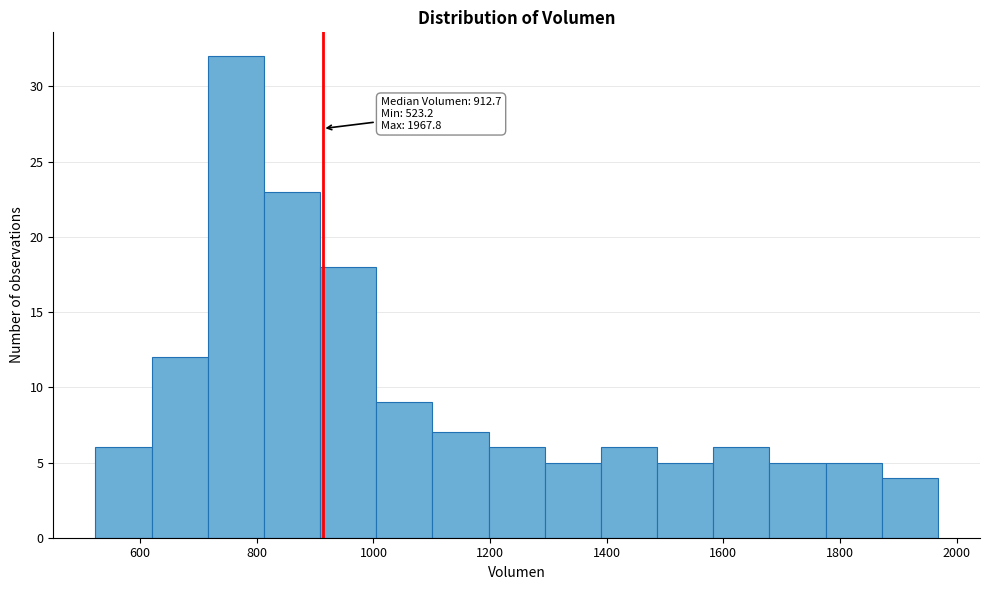

Which range on the x-axis has the tallest bar?

720 to 820